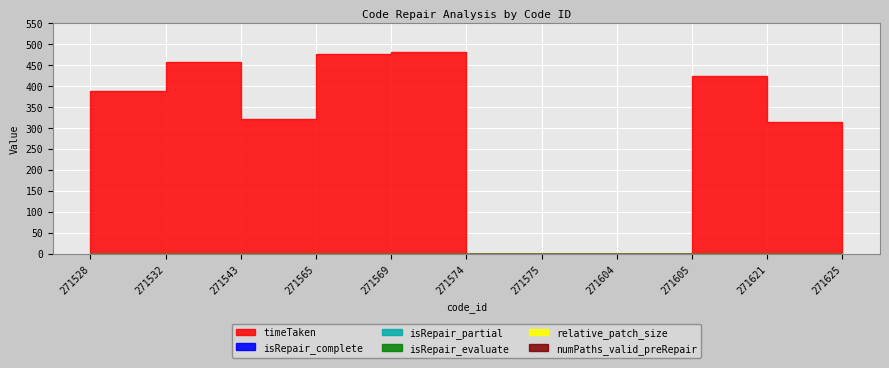

Reading left to right, what are all the values shown in this chart?

timeTaken: 271528=312.4	271532=389.5	271543=456.5	271565=321.9	271569=475.9	271574=481.8	271575=0.1	271604=0.1	271605=0.1	271621=424.7	271625=315.6
isRepair_complete: 271528=0.0	271532=0.0	271543=0.0	271565=0.0	271569=0.0	271574=0.0	271575=0.0	271604=0.0	271605=0.0	271621=0.0	271625=0.0
isRepair_partial: 271528=0.0	271532=0.0	271543=0.0	271565=0.0	271569=0.0	271574=0.0	271575=0.0	271604=0.0	271605=0.0	271621=0.0	271625=0.0
isRepair_evaluate: 271528=0.0	271532=0.0	271543=0.0	271565=0.0	271569=0.0	271574=0.0	271575=0.0	271604=0.0	271605=0.0	271621=0.0	271625=0.0
relative_patch_size: 271528=0.0	271532=0.0	271543=0.0	271565=0.0	271569=0.0	271574=0.0	271575=0.0	271604=0.0	271605=0.0	271621=0.0	271625=0.0
numPaths_valid_preRepair: 271528=0.0	271532=0.0	271543=0.0	271565=0.0	271569=0.0	271574=0.0	271575=0.0	271604=0.0	271605=0.0	271621=0.0	271625=0.0